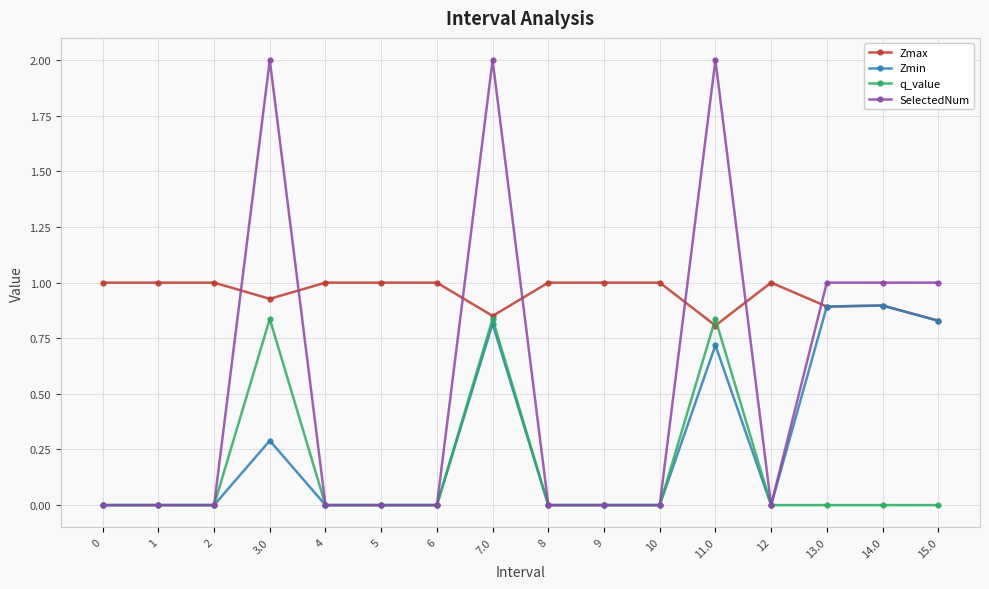

What is the value of the SelectedNum point at the 16th from the left?

1.0